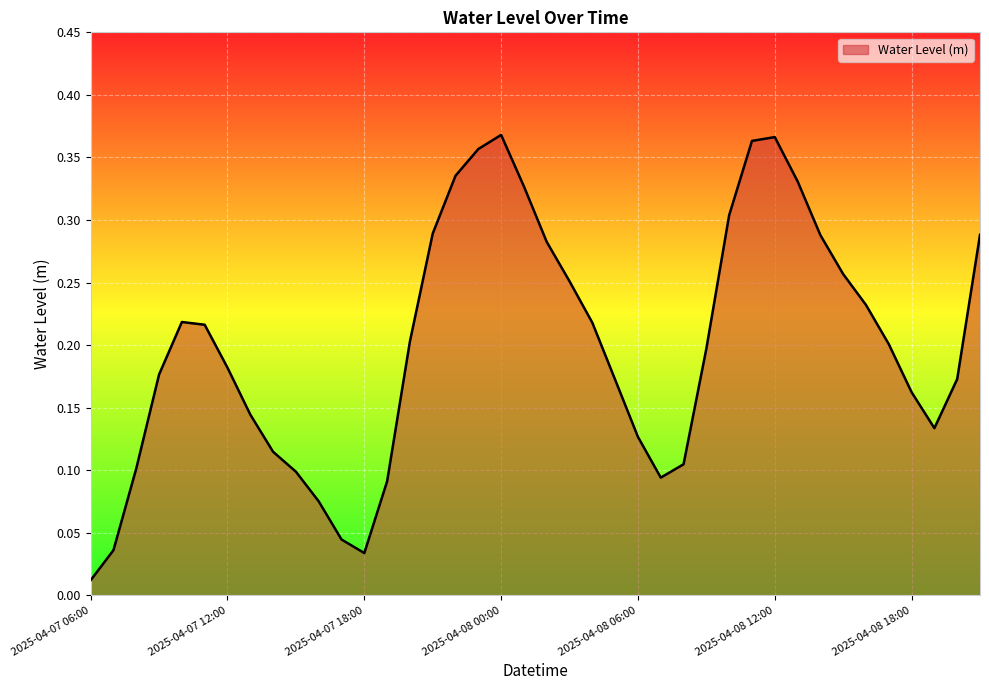

What is the difference between the maximum and minimum values?

0.4